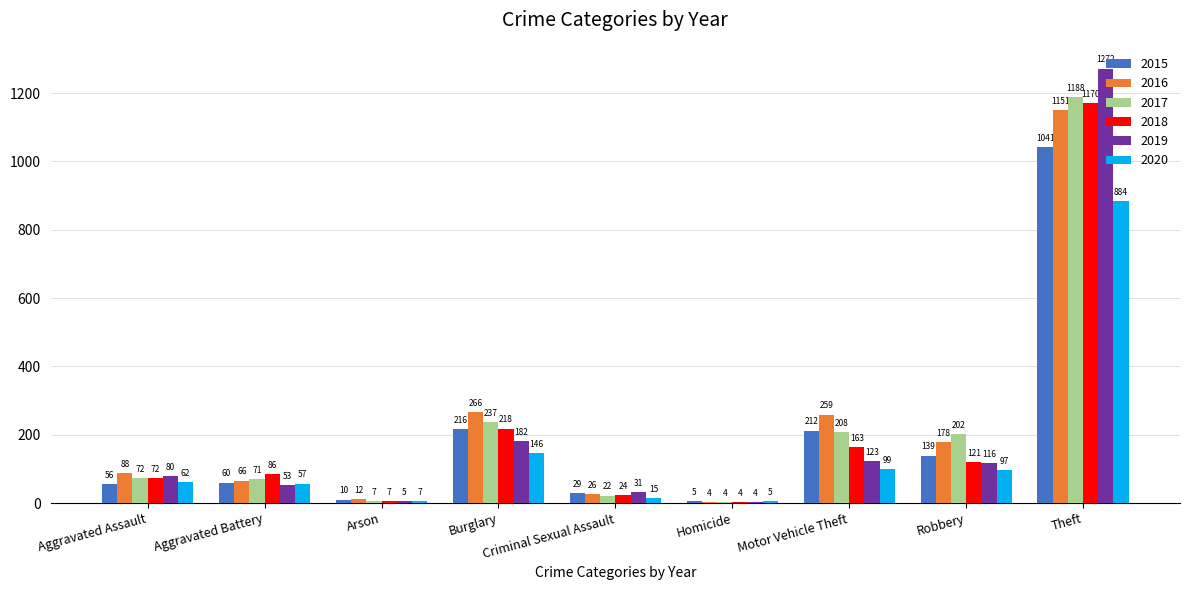

What is the total value across all series at Criminal Sexual Assault?

147